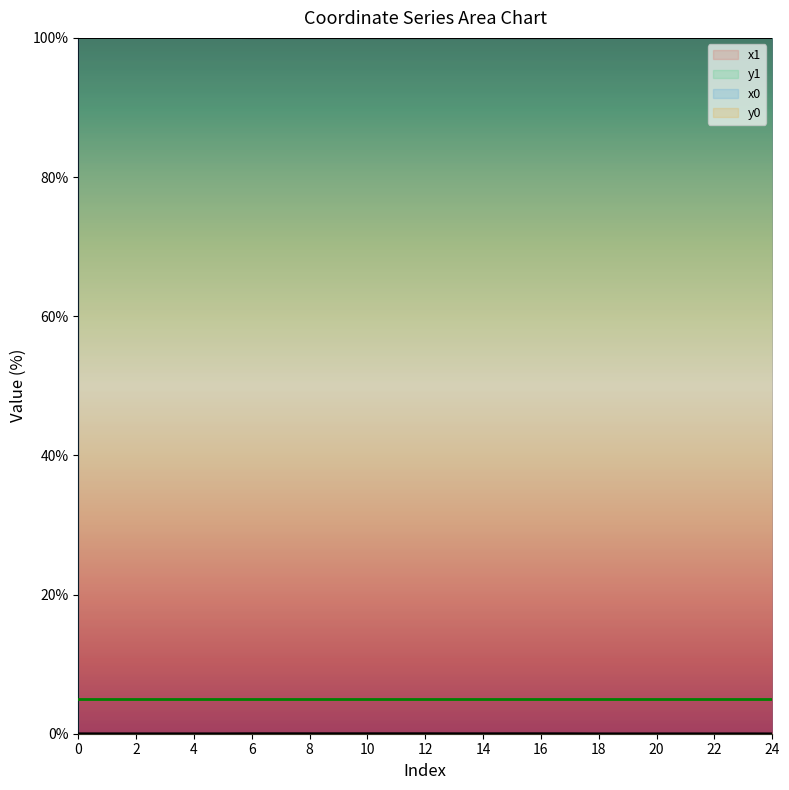

Where is the first local minimum for x1?

2